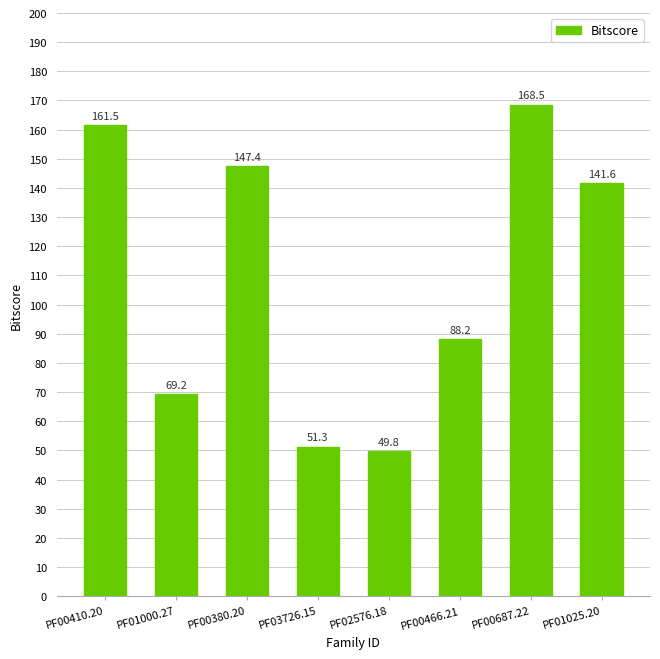

The chart shows a value of 161.5 at PF00410.20. True or false?

True